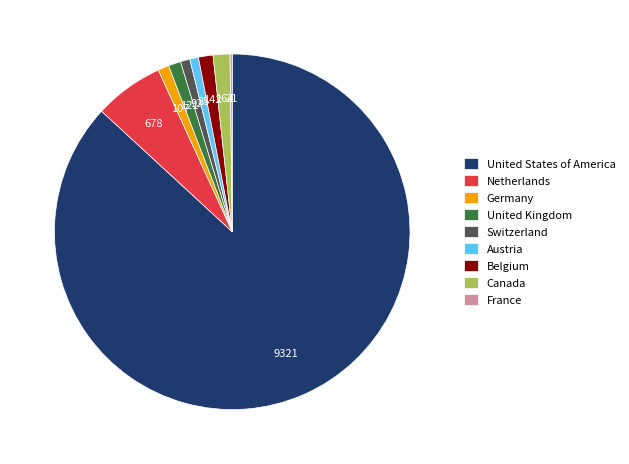

Between Switzerland and Canada, which is larger?

Canada